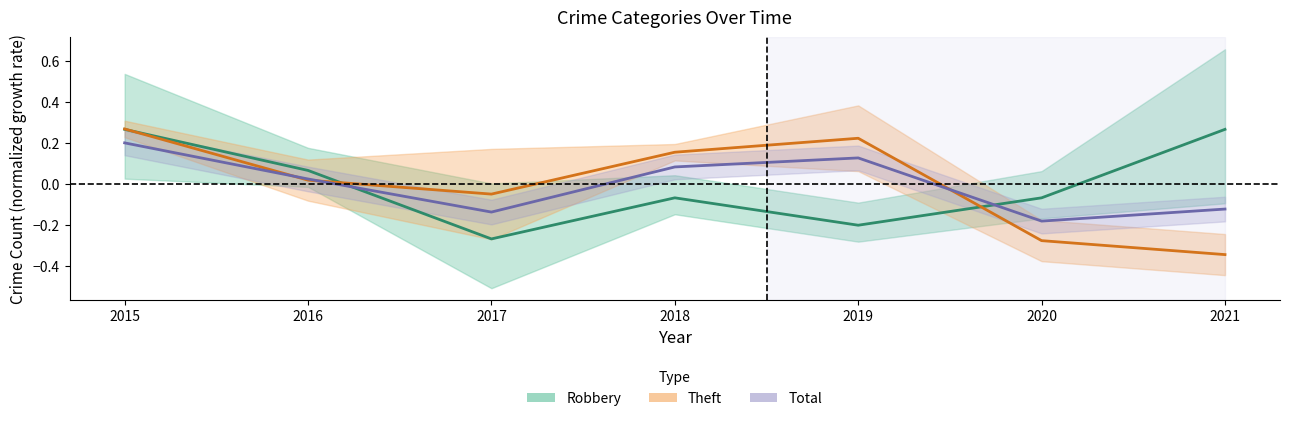

Count the number of data series in this chart.

3